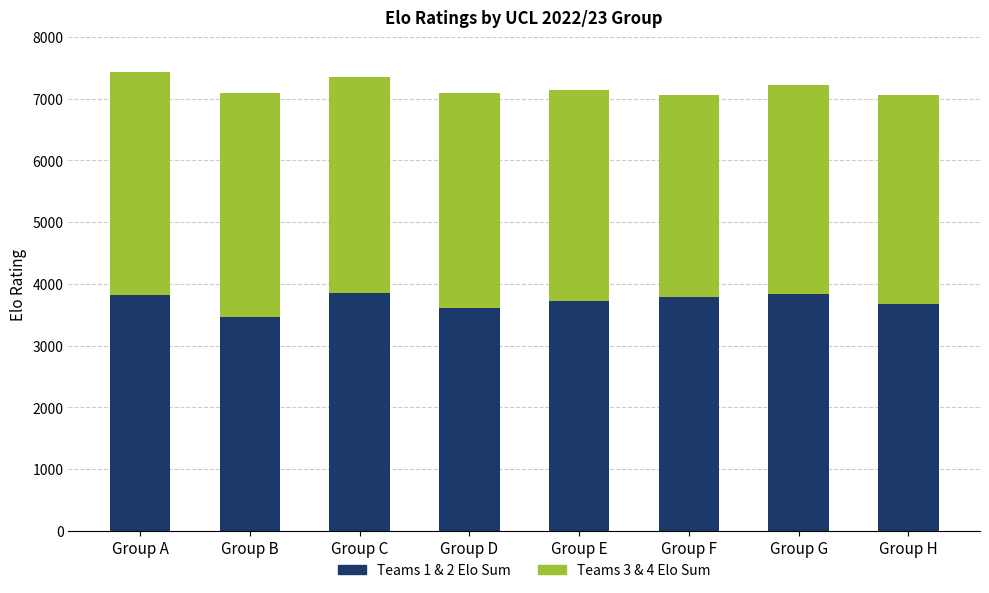

The Teams 1 & 2 Elo Sum series shows 5627 at Group B. True or false?

False